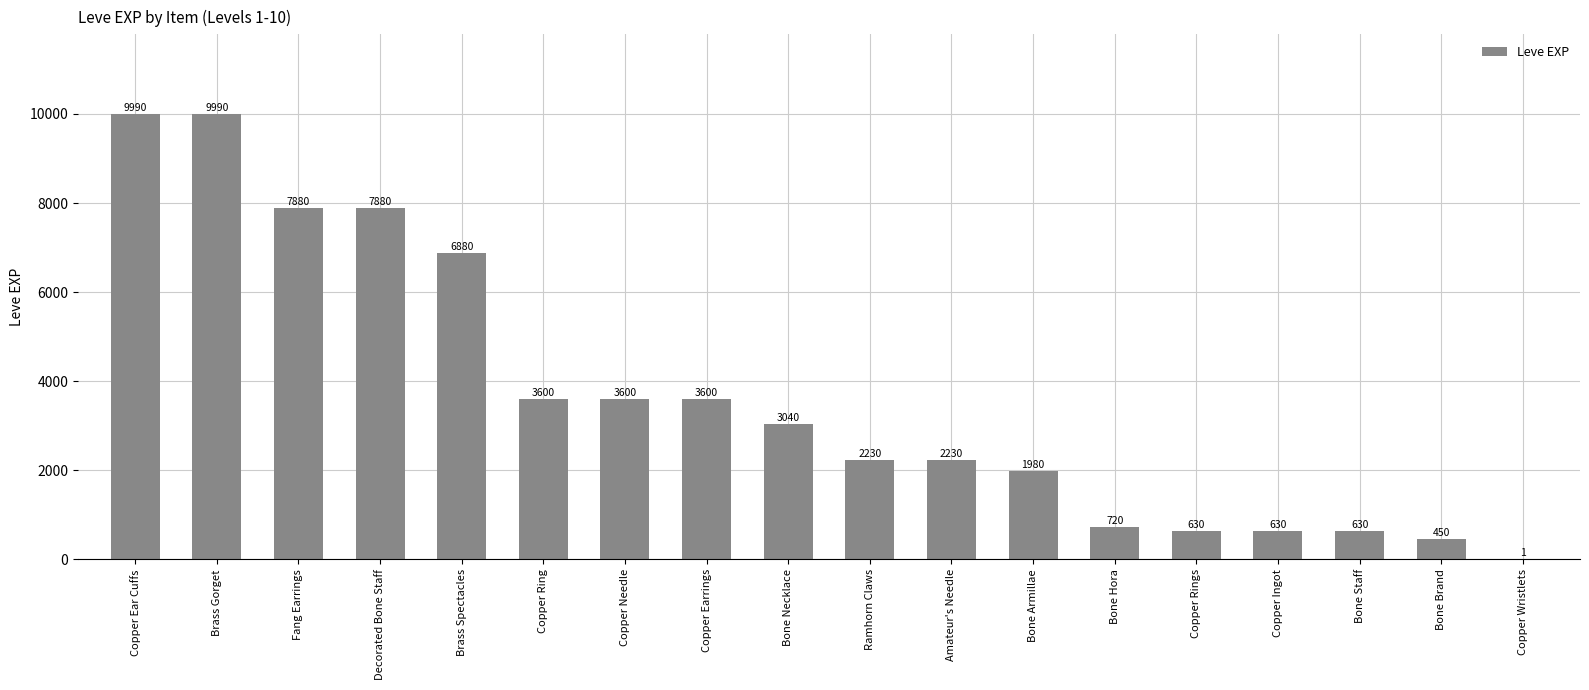

What is the sum of all values?

65961